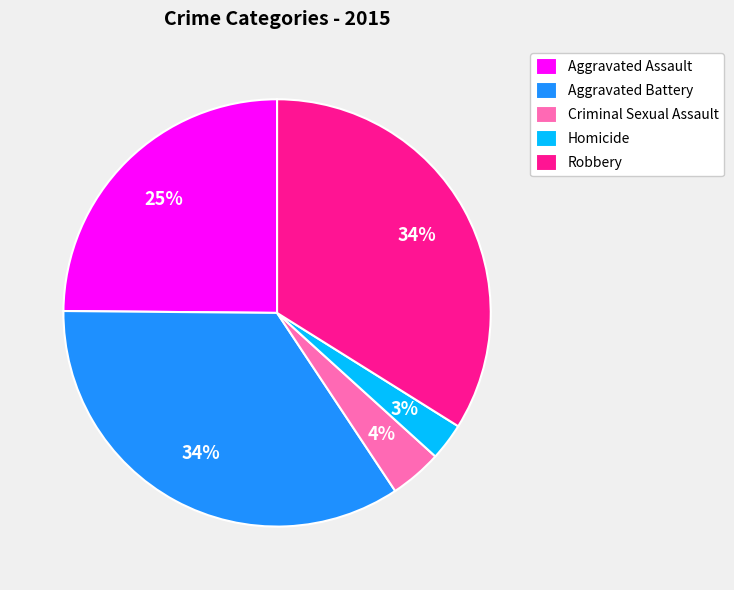

To the nearest percent, what percentage of the pie is Homicide?

3%